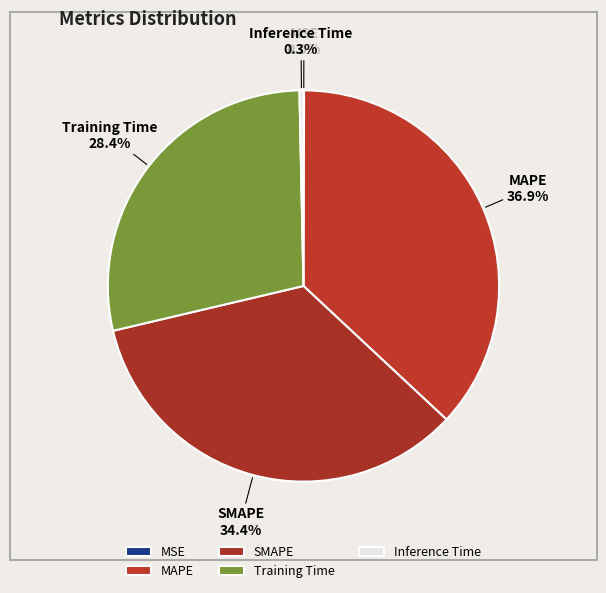

To the nearest percent, what is the average slice percentage?

20%